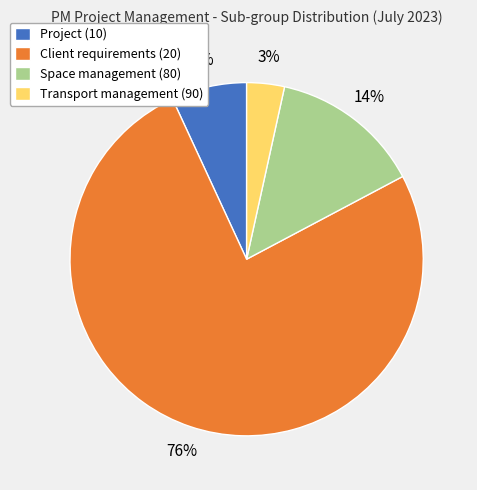

Which category has the biggest portion of the pie?

Client requirements (20)